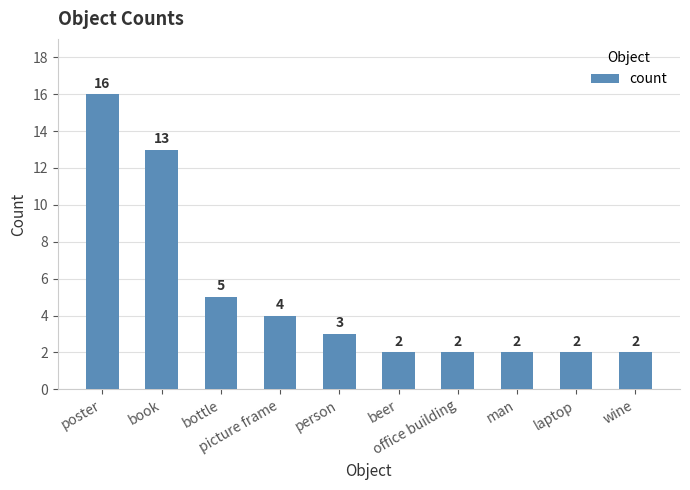

What is the value of the 5th bar from the left?

3